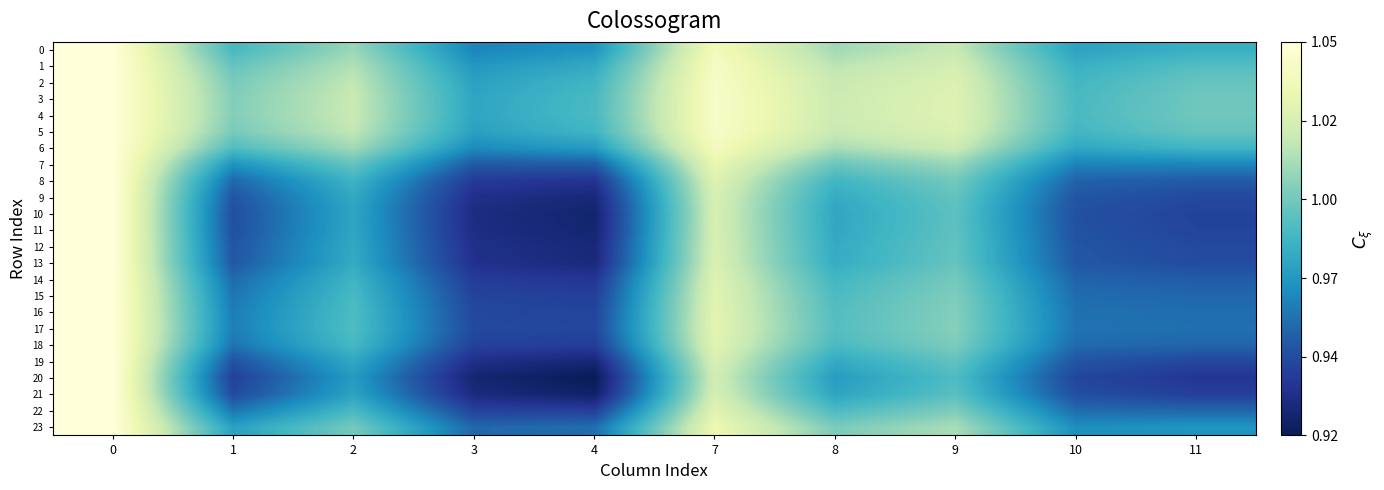

Which series has the largest total across all categories?

4